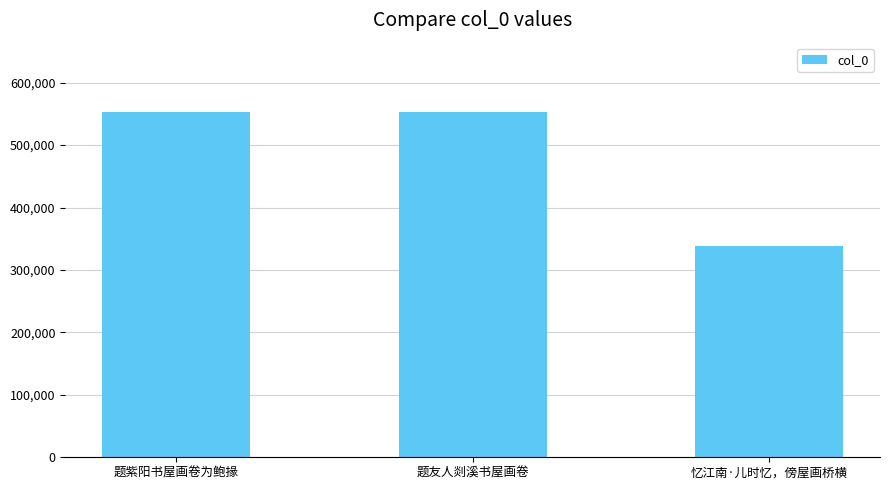

What is the change in value from 题友人剡溪书屋画卷 to 忆江南·儿时忆，傍屋画桥横?

-214543